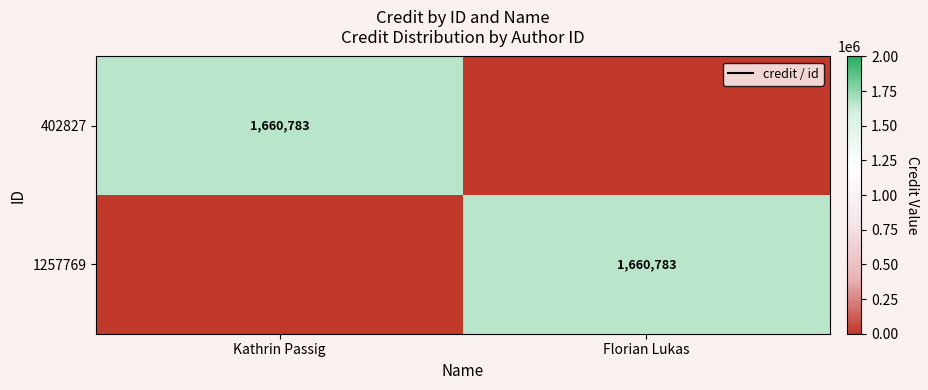

What is the difference between the highest and lowest values at Florian Lukas?

1660783